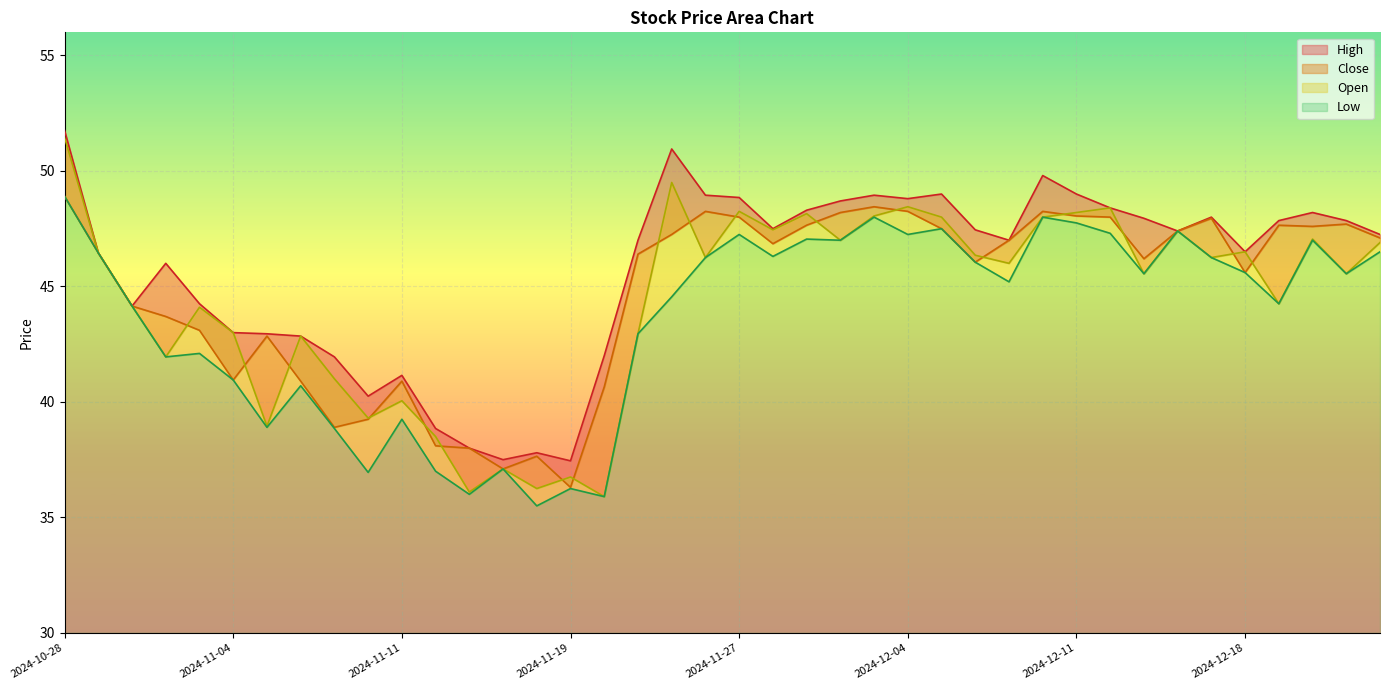

True or false: High has a value of 37.8 at 2024-11-18.

True